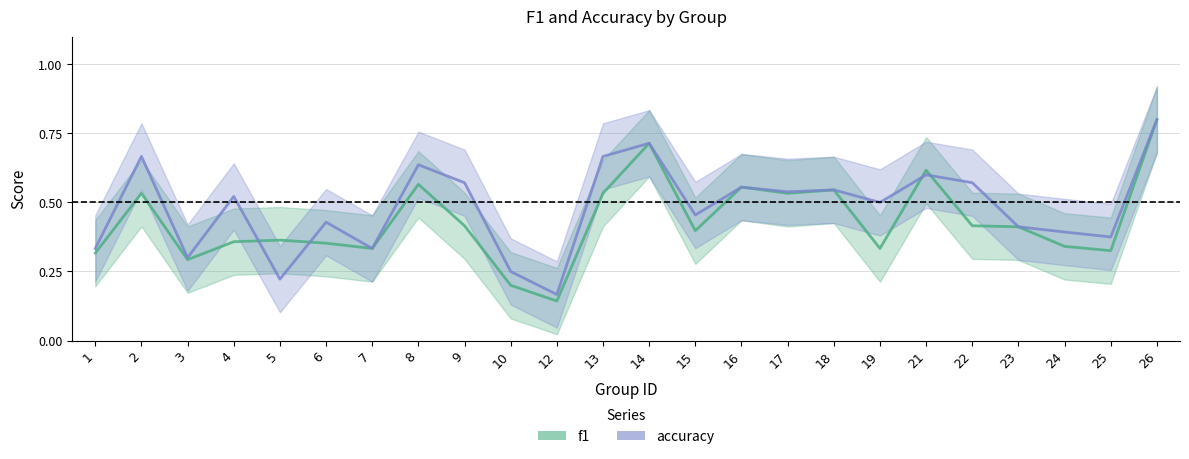

True or false: accuracy and f1 intersect in this chart.

True